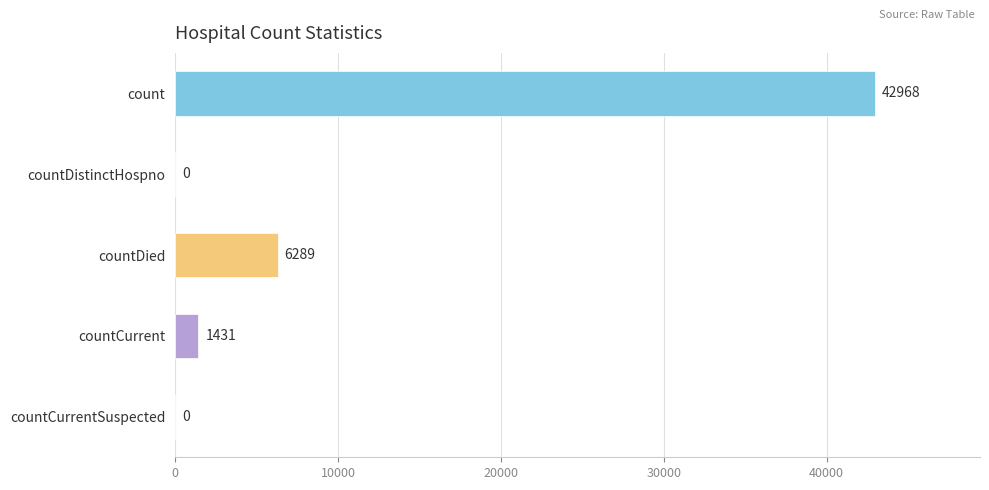

What is the maximum value shown in the chart?

42968